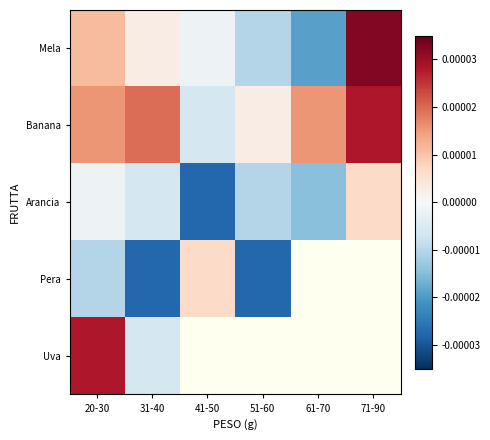

Which category has the highest value across all series?

71-90